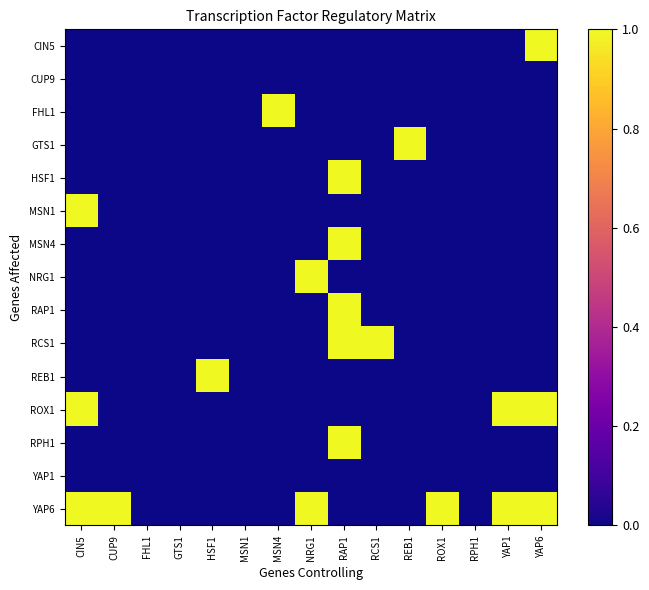

At which category is the sum across all series the highest?

RAP1